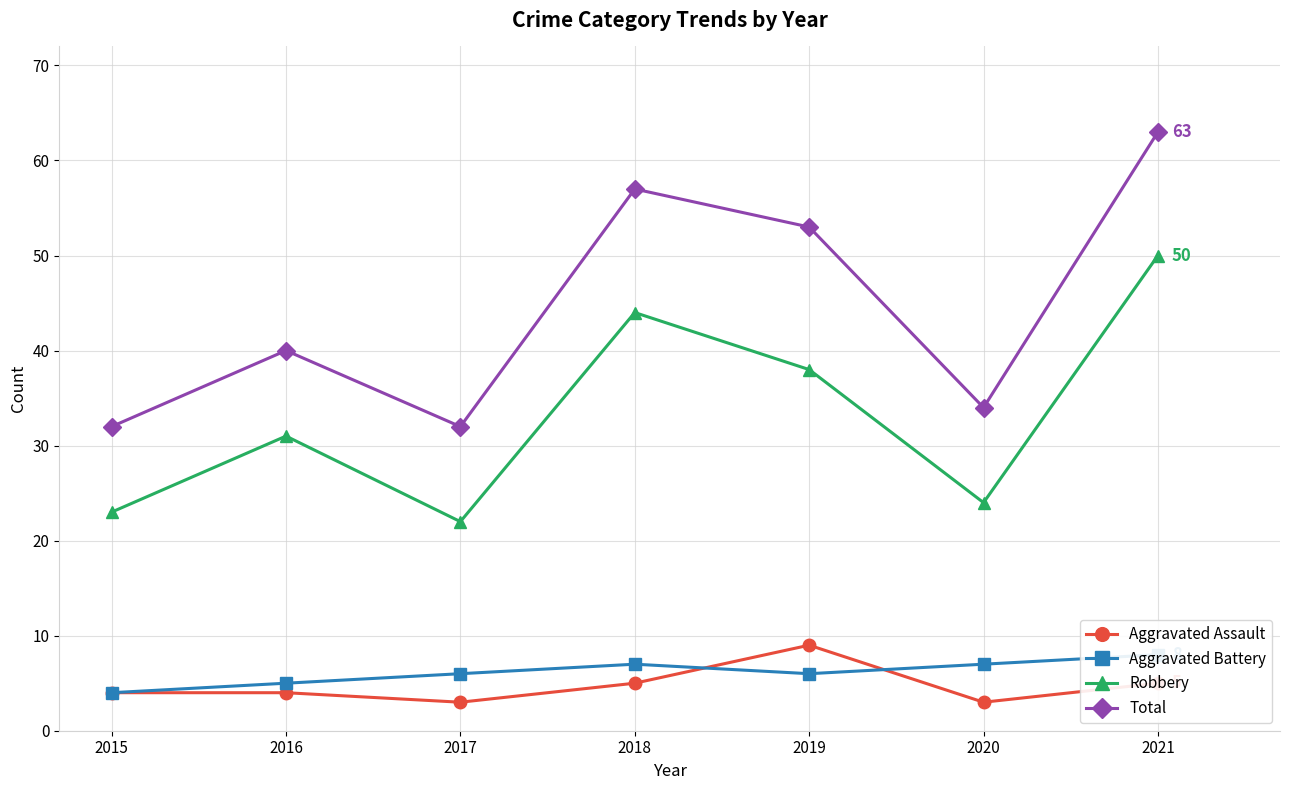

What are all the series names shown in the legend?

Aggravated Assault, Aggravated Battery, Robbery, Total